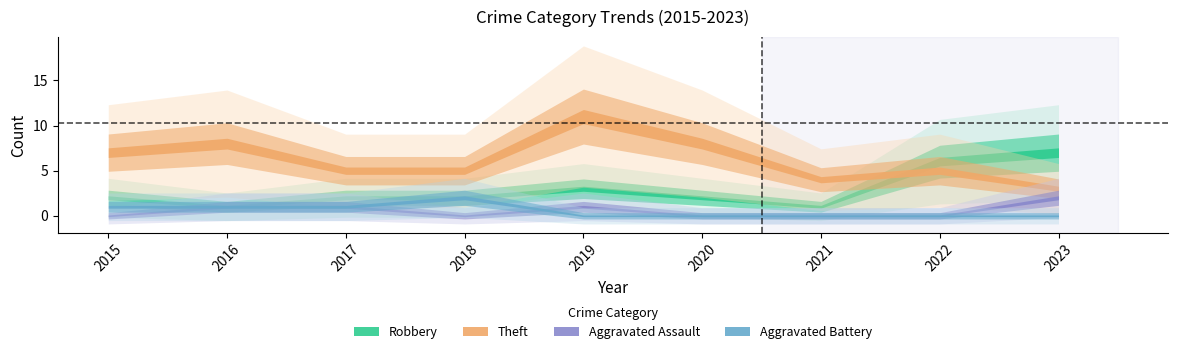

What is the sum of the Total values at 2016 and 2023?

23